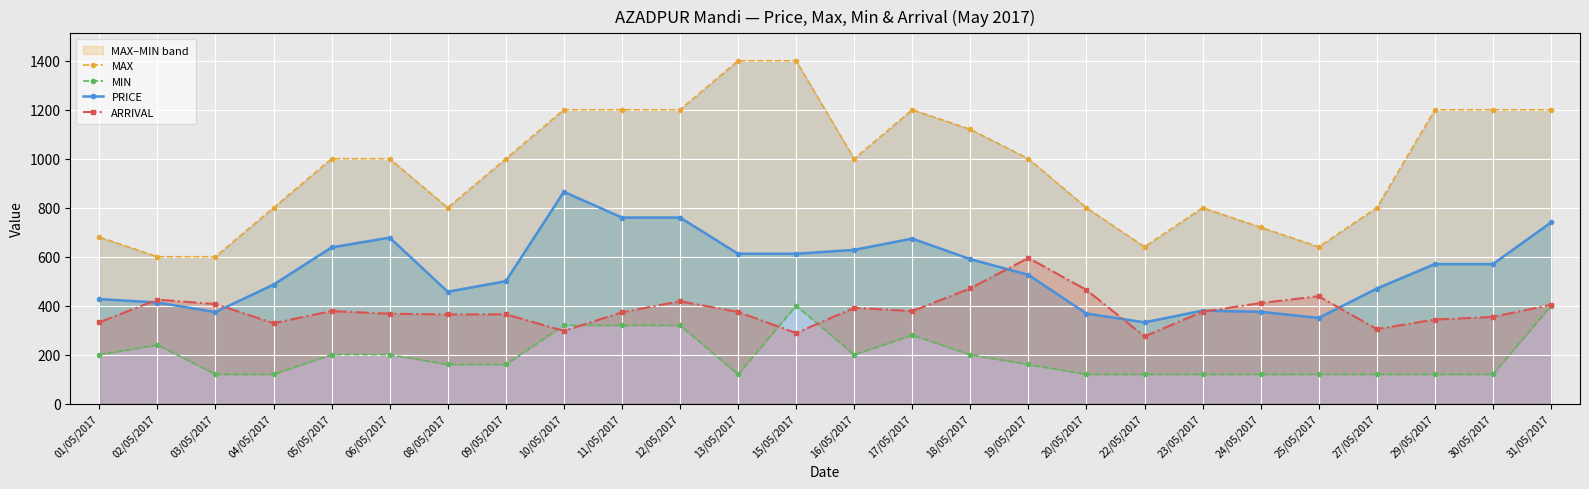

How many lines are shown in the chart?

4